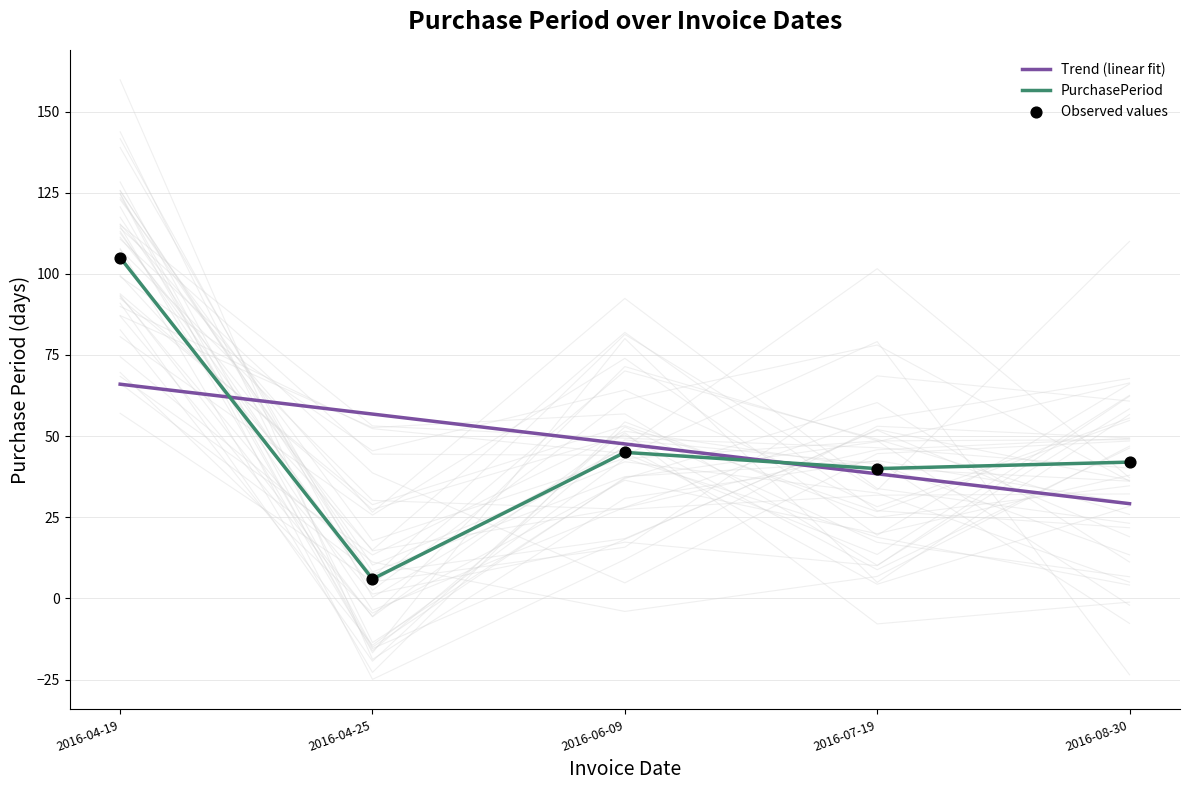

What is the change in value from 2016-04-19 to 2016-08-30?

-63